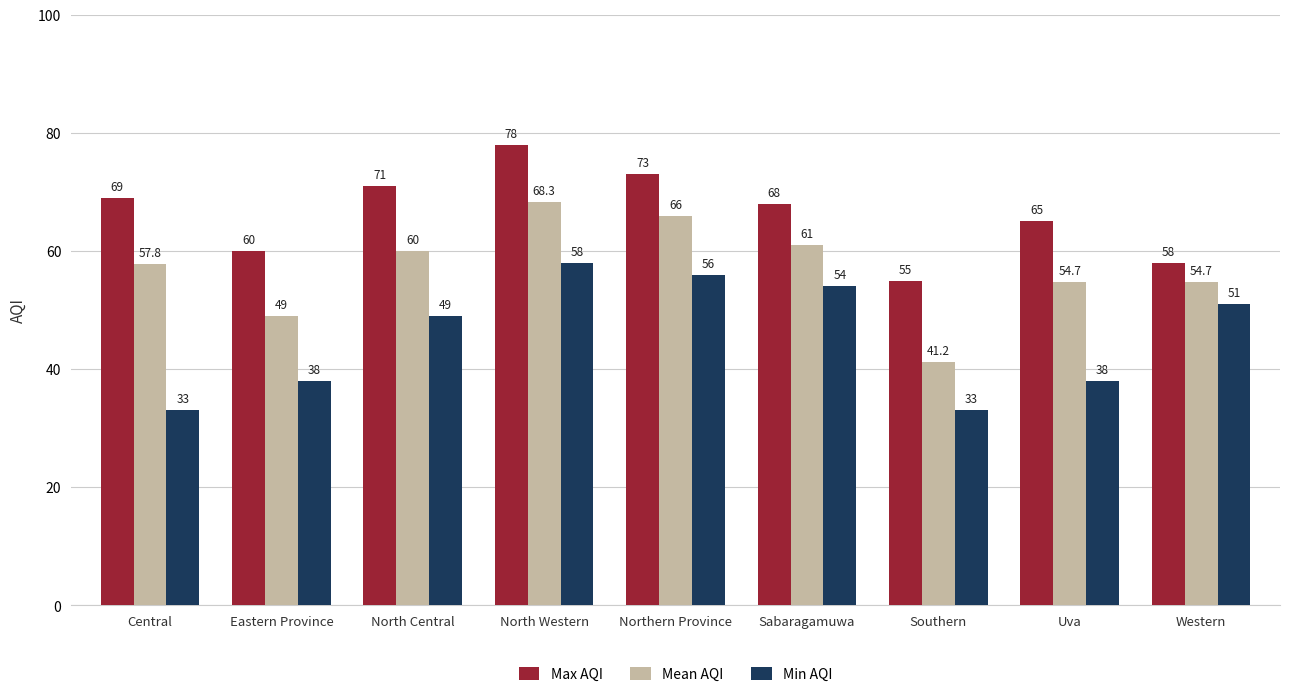

What is the sum of the Min AQI values at Central and Western?

84.0